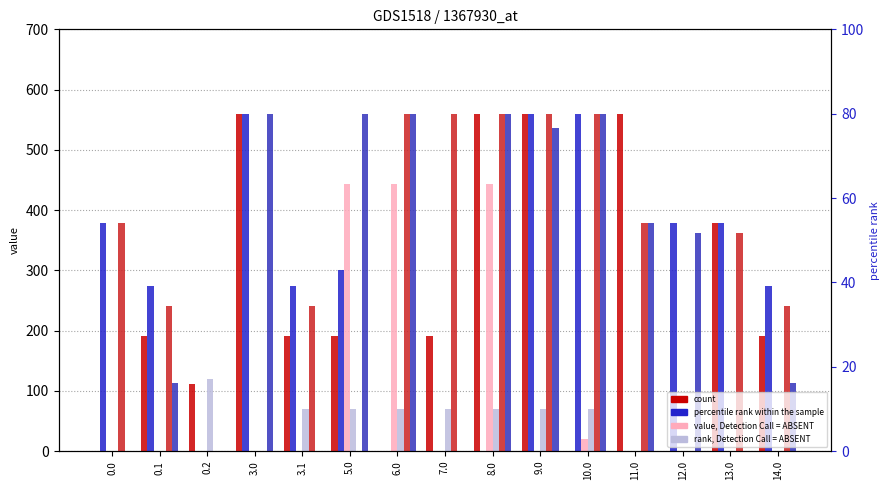

At how many categories does at least one series exceed 192?

14